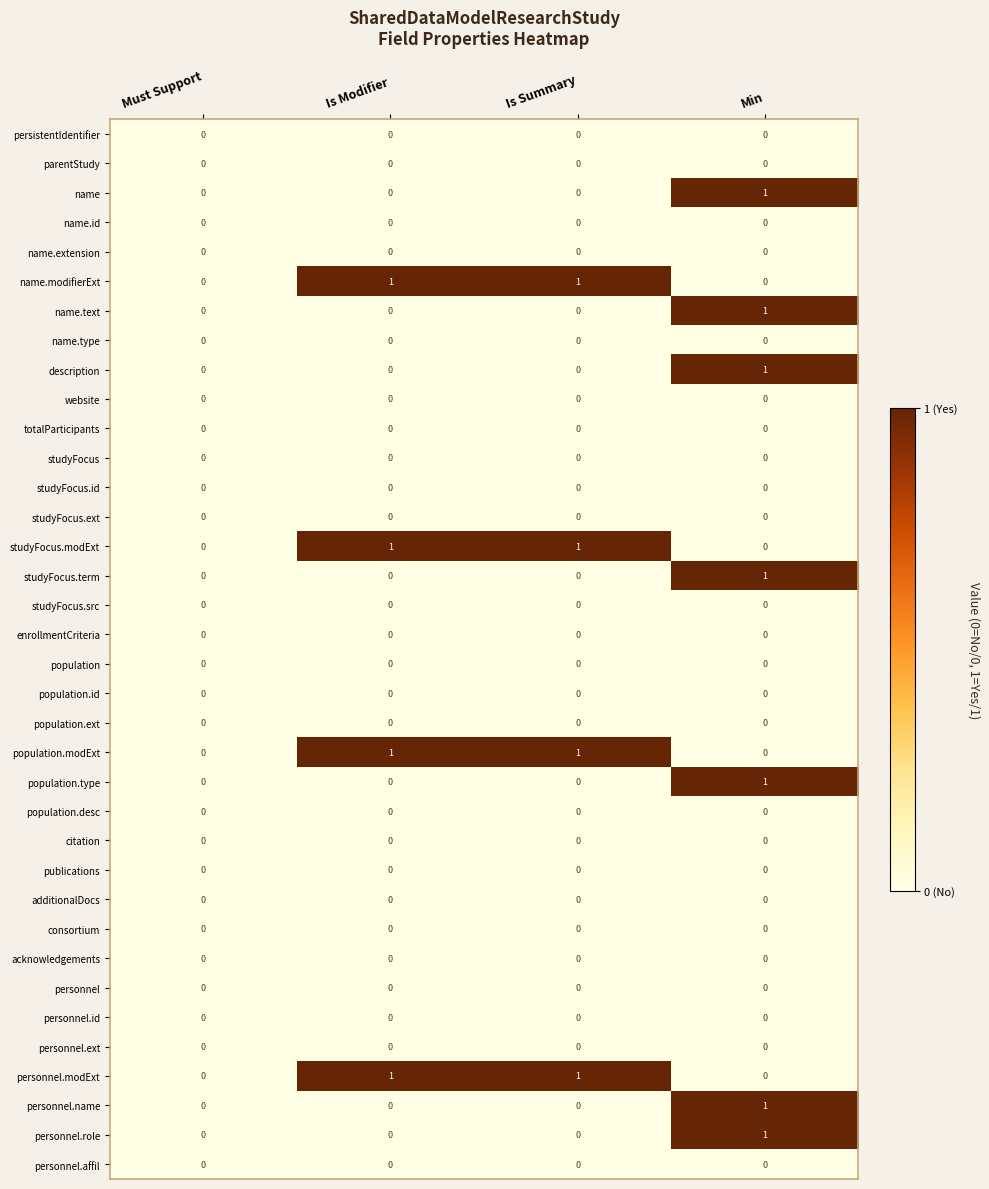

What is the maximum value shown in the chart?

1